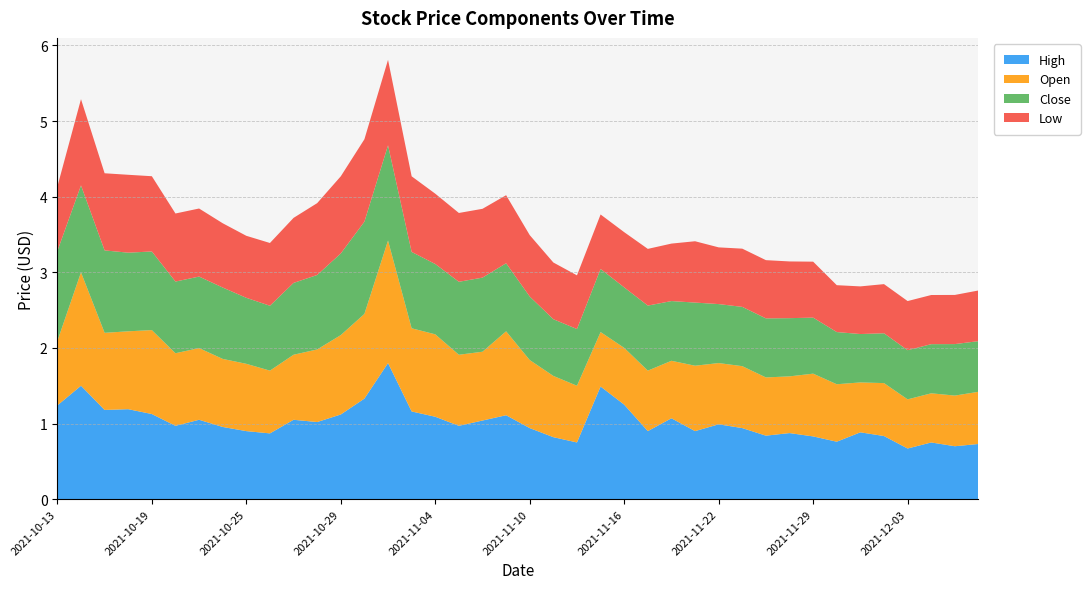

Reading right to left, extract all data points from this chart.

High: 2021-12-08=0.7	2021-12-07=0.7	2021-12-06=0.8	2021-12-03=0.7	2021-12-02=0.8	2021-12-01=0.9	2021-11-30=0.8	2021-11-29=0.8	2021-11-26=0.9	2021-11-24=0.8	2021-11-23=0.9	2021-11-22=1.0	2021-11-19=0.9	2021-11-18=1.1	2021-11-17=0.9	2021-11-16=1.2	2021-11-15=1.5	2021-11-12=0.8	2021-11-11=0.8	2021-11-10=0.9	2021-11-09=1.1	2021-11-08=1.0	2021-11-05=1.0	2021-11-04=1.1	2021-11-03=1.2	2021-11-02=1.8	2021-11-01=1.3	2021-10-29=1.1	2021-10-28=1.0	2021-10-27=1.1	2021-10-26=0.9	2021-10-25=0.9	2021-10-22=1.0	2021-10-21=1.1	2021-10-20=1.0	2021-10-19=1.1	2021-10-18=1.2	2021-10-15=1.2	2021-10-14=1.5	2021-10-13=1.2
Open: 2021-12-08=0.7	2021-12-07=0.7	2021-12-06=0.7	2021-12-03=0.7	2021-12-02=0.7	2021-12-01=0.7	2021-11-30=0.8	2021-11-29=0.8	2021-11-26=0.8	2021-11-24=0.8	2021-11-23=0.8	2021-11-22=0.8	2021-11-19=0.9	2021-11-18=0.8	2021-11-17=0.8	2021-11-16=0.8	2021-11-15=0.7	2021-11-12=0.8	2021-11-11=0.8	2021-11-10=0.9	2021-11-09=1.1	2021-11-08=0.9	2021-11-05=0.9	2021-11-04=1.1	2021-11-03=1.1	2021-11-02=1.6	2021-11-01=1.1	2021-10-29=1.1	2021-10-28=1.0	2021-10-27=0.9	2021-10-26=0.8	2021-10-25=0.9	2021-10-22=0.9	2021-10-21=0.9	2021-10-20=1.0	2021-10-19=1.1	2021-10-18=1.0	2021-10-15=1.0	2021-10-14=1.5	2021-10-13=0.9
Close: 2021-12-08=0.7	2021-12-07=0.7	2021-12-06=0.7	2021-12-03=0.7	2021-12-02=0.7	2021-12-01=0.6	2021-11-30=0.7	2021-11-29=0.7	2021-11-26=0.8	2021-11-24=0.8	2021-11-23=0.8	2021-11-22=0.8	2021-11-19=0.8	2021-11-18=0.8	2021-11-17=0.9	2021-11-16=0.8	2021-11-15=0.8	2021-11-12=0.8	2021-11-11=0.8	2021-11-10=0.8	2021-11-09=0.9	2021-11-08=1.0	2021-11-05=1.0	2021-11-04=0.9	2021-11-03=1.0	2021-11-02=1.3	2021-11-01=1.2	2021-10-29=1.1	2021-10-28=1.0	2021-10-27=0.9	2021-10-26=0.9	2021-10-25=0.9	2021-10-22=0.9	2021-10-21=0.9	2021-10-20=0.9	2021-10-19=1.0	2021-10-18=1.0	2021-10-15=1.1	2021-10-14=1.1	2021-10-13=1.2
Low: 2021-12-08=0.7	2021-12-07=0.7	2021-12-06=0.7	2021-12-03=0.7	2021-12-02=0.7	2021-12-01=0.6	2021-11-30=0.6	2021-11-29=0.7	2021-11-26=0.8	2021-11-24=0.8	2021-11-23=0.8	2021-11-22=0.8	2021-11-19=0.8	2021-11-18=0.8	2021-11-17=0.8	2021-11-16=0.7	2021-11-15=0.7	2021-11-12=0.7	2021-11-11=0.8	2021-11-10=0.8	2021-11-09=0.9	2021-11-08=0.9	2021-11-05=0.9	2021-11-04=0.9	2021-11-03=1.0	2021-11-02=1.1	2021-11-01=1.1	2021-10-29=1.0	2021-10-28=0.9	2021-10-27=0.9	2021-10-26=0.8	2021-10-25=0.8	2021-10-22=0.8	2021-10-21=0.9	2021-10-20=0.9	2021-10-19=1.0	2021-10-18=1.0	2021-10-15=1.0	2021-10-14=1.1	2021-10-13=0.9